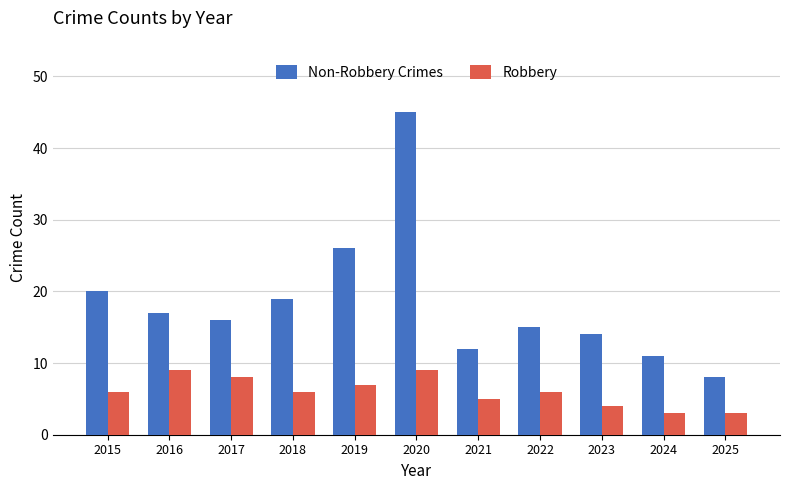

What is the average value of the Robbery series?

6